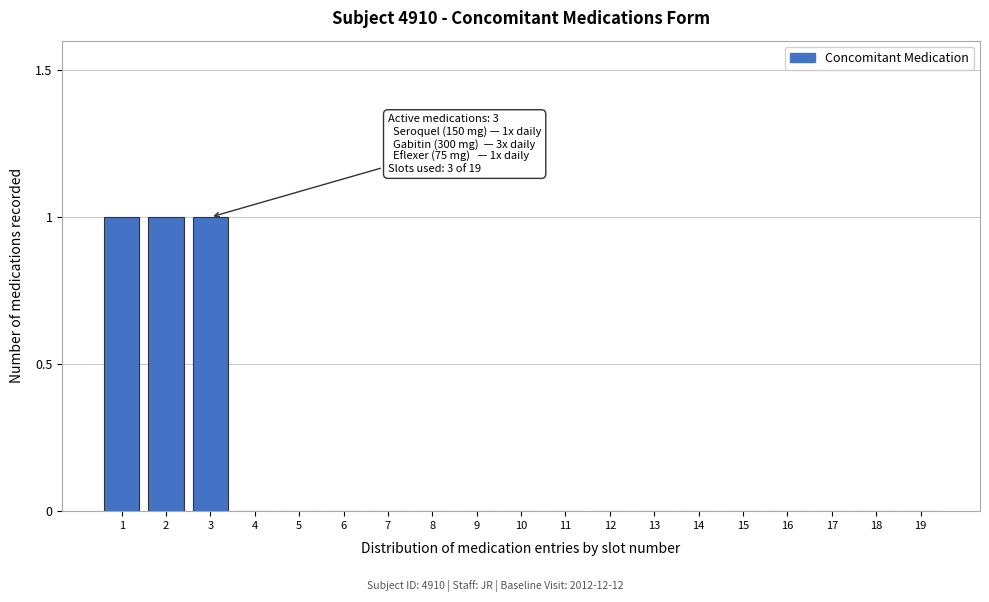

Reading left to right, transcribe all the data shown in this chart.

1=1	2=1	3=1	4=0	5=0	6=0	7=0	8=0	9=0	10=0	11=0	12=0	13=0	14=0	15=0	16=0	17=0	18=0	19=0